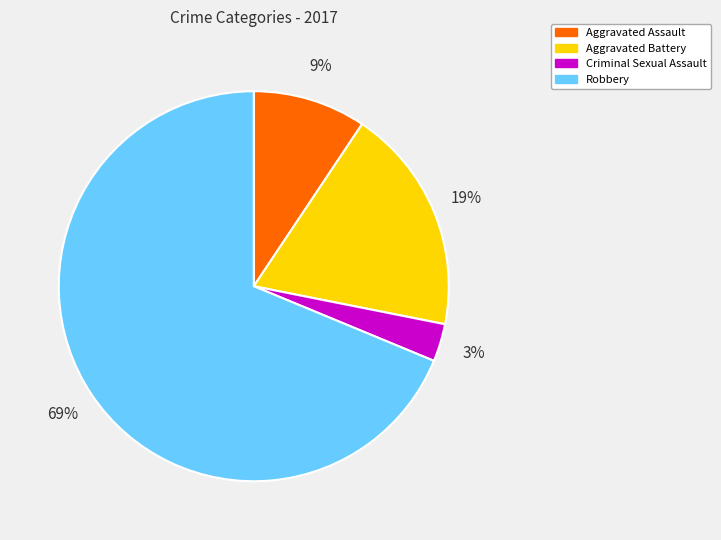

The Criminal Sexual Assault slice represents 3% of the pie. True or false?

True